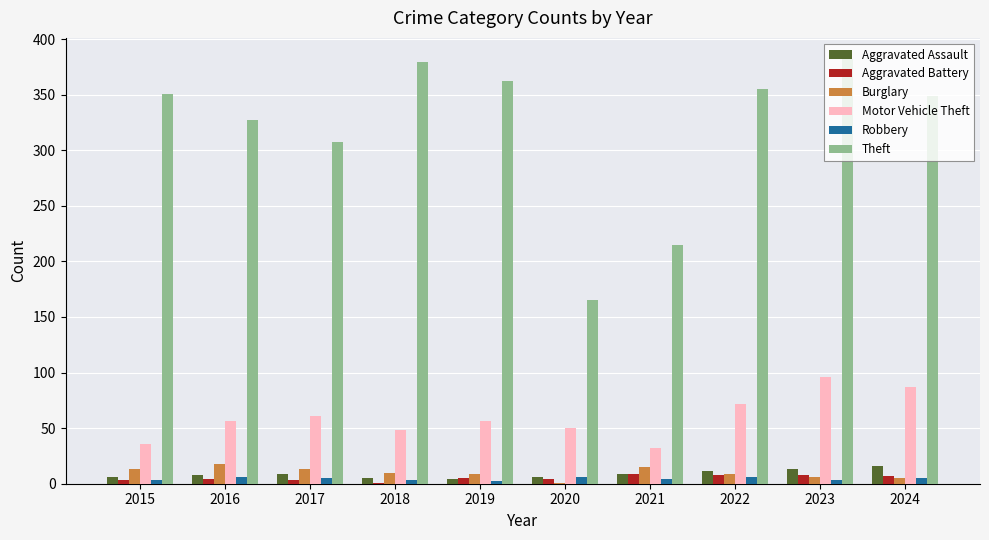

What is the highest value of the Aggravated Battery series?

9